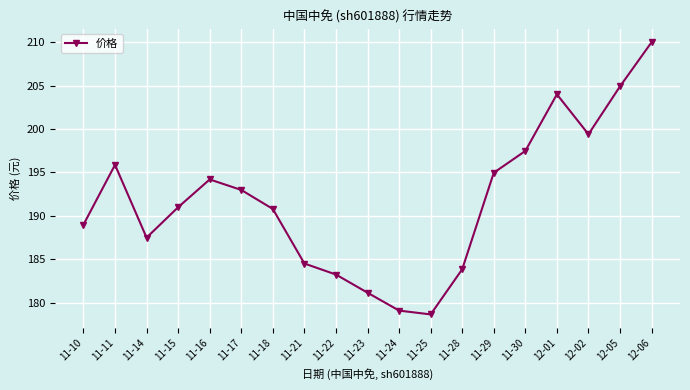

What is the ratio of the value at 12-06 to the value at 11-23?

1.2